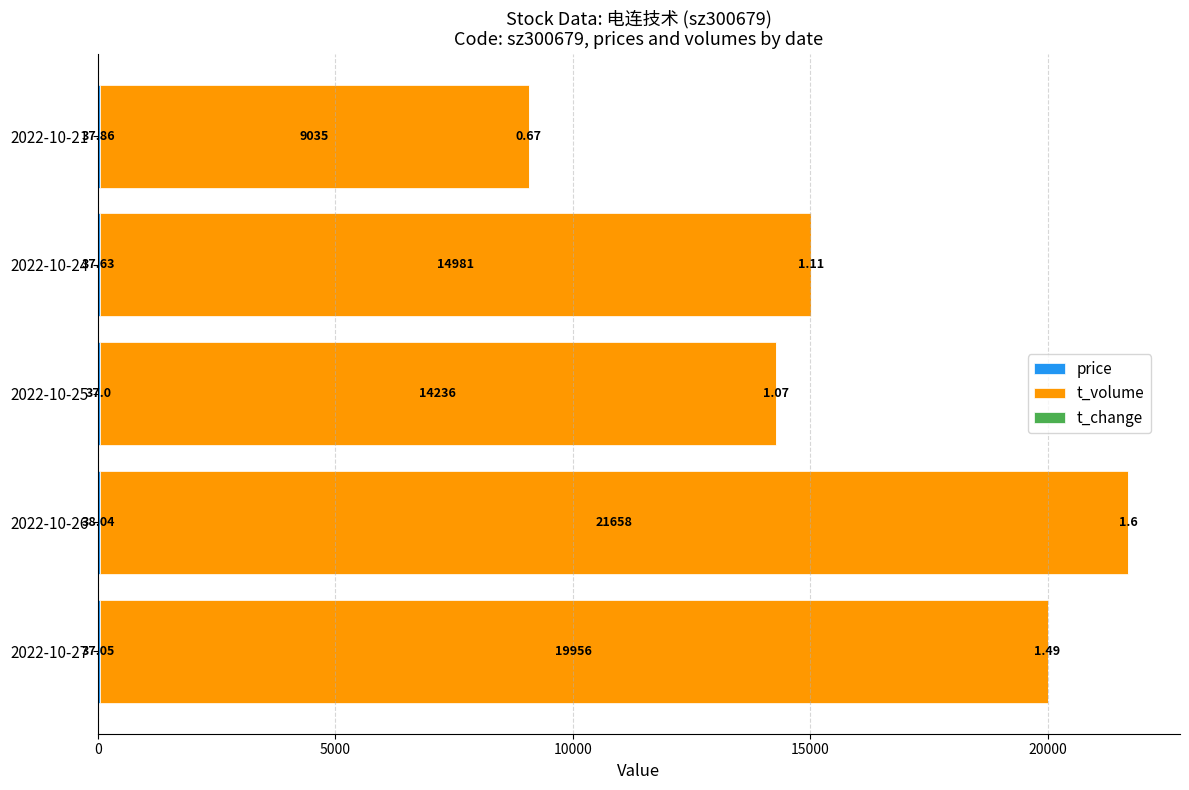

What is the total value across all series at 2022-10-27?

19994.5